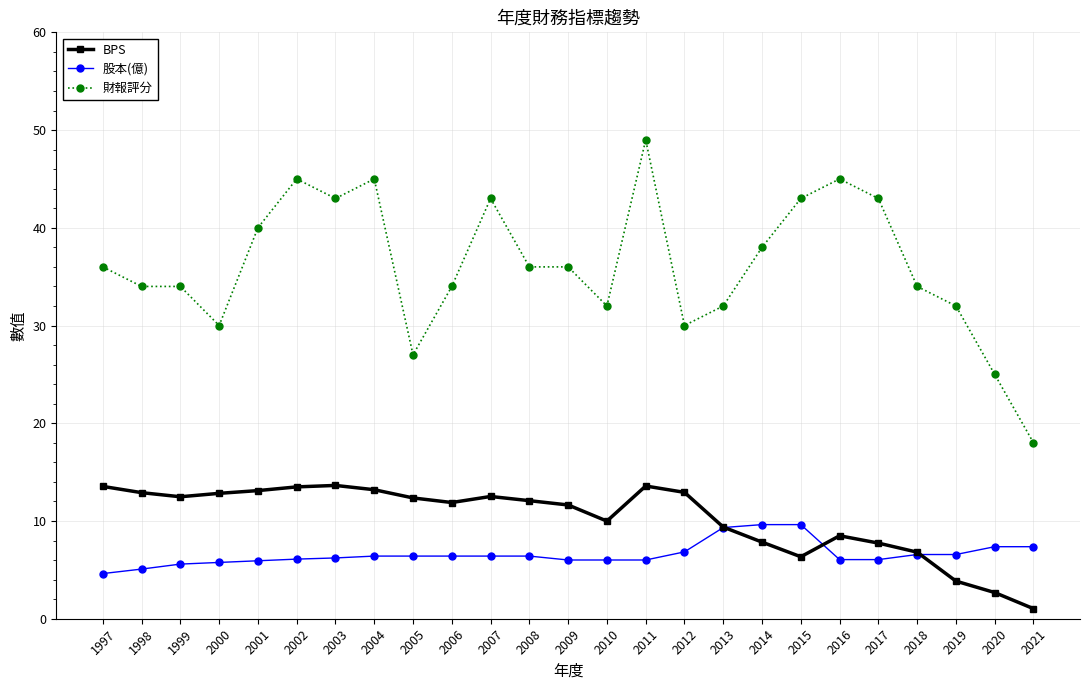

What is the spread (max minus min) of values at 2008?

29.6